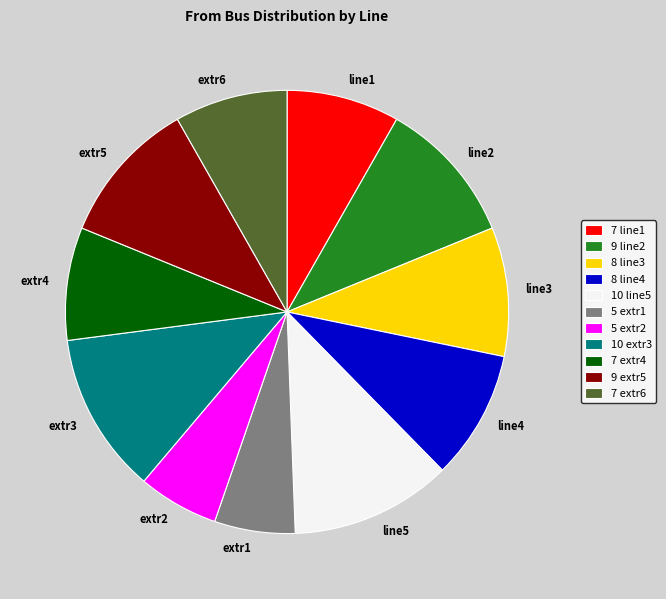

Is there any slice that represents more than half of the pie?

No